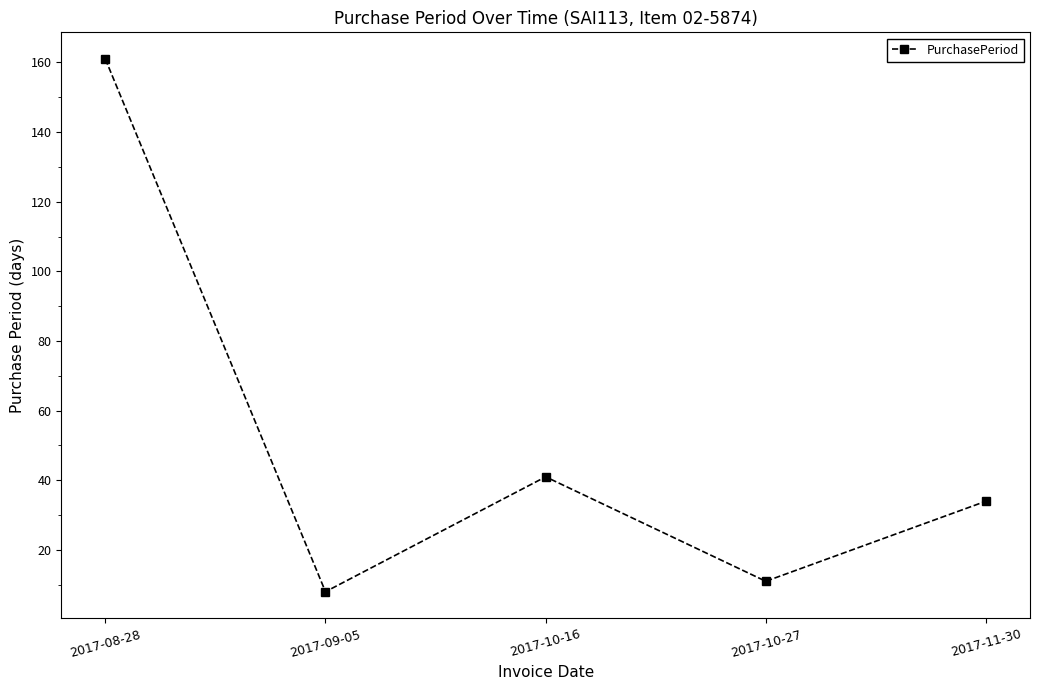

How many series are shown in this chart?

1